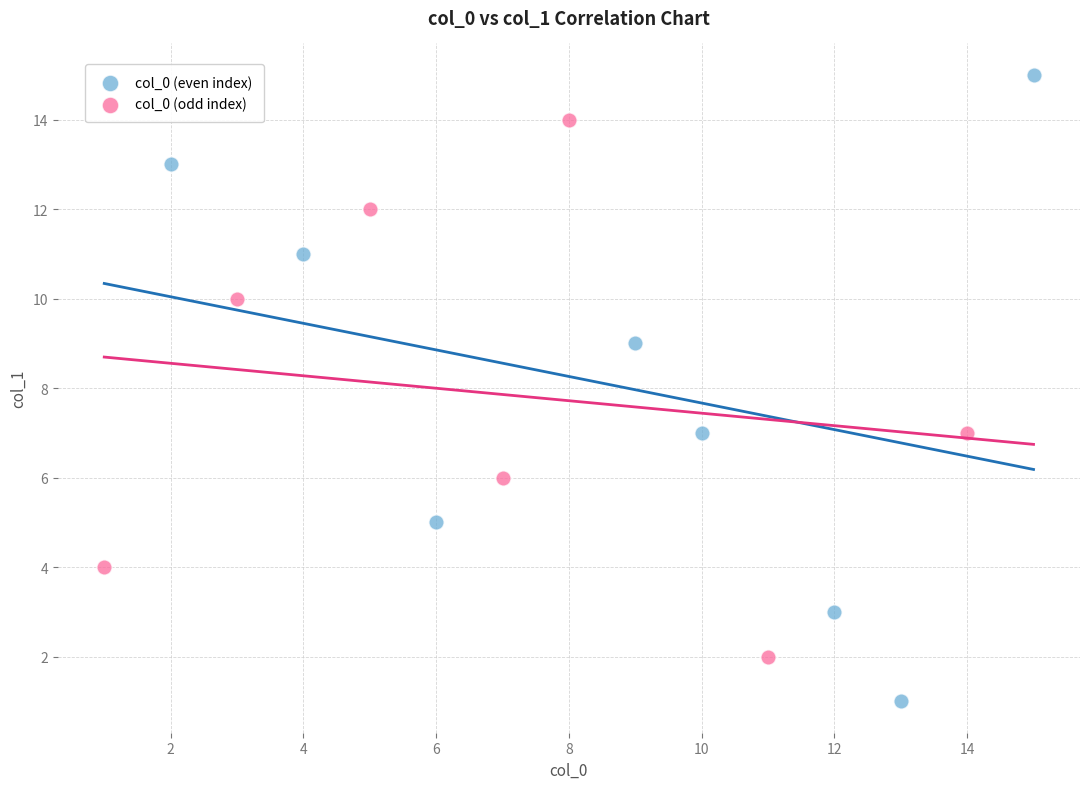

Which series contains the lowest Y value?

col_0 (even index)